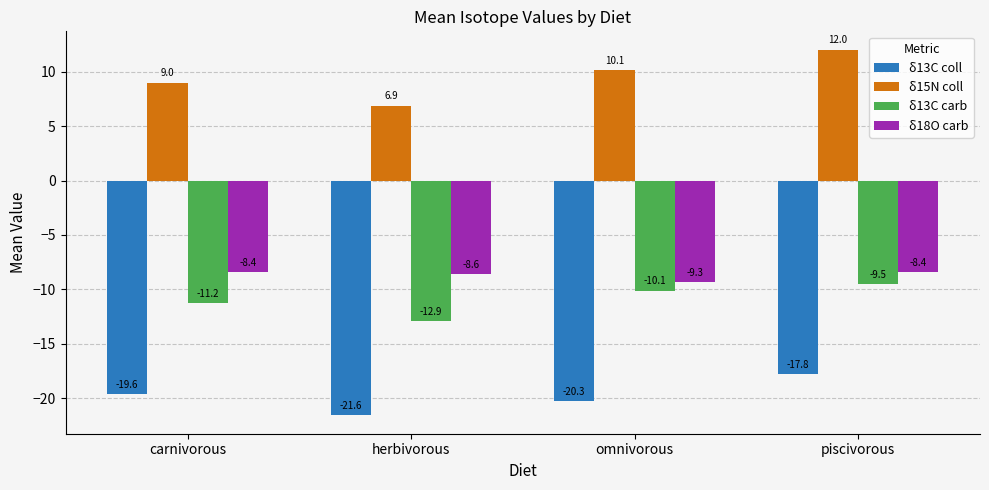

What is the sum of the δ18O carb values at omnivorous and carnivorous?

-17.7